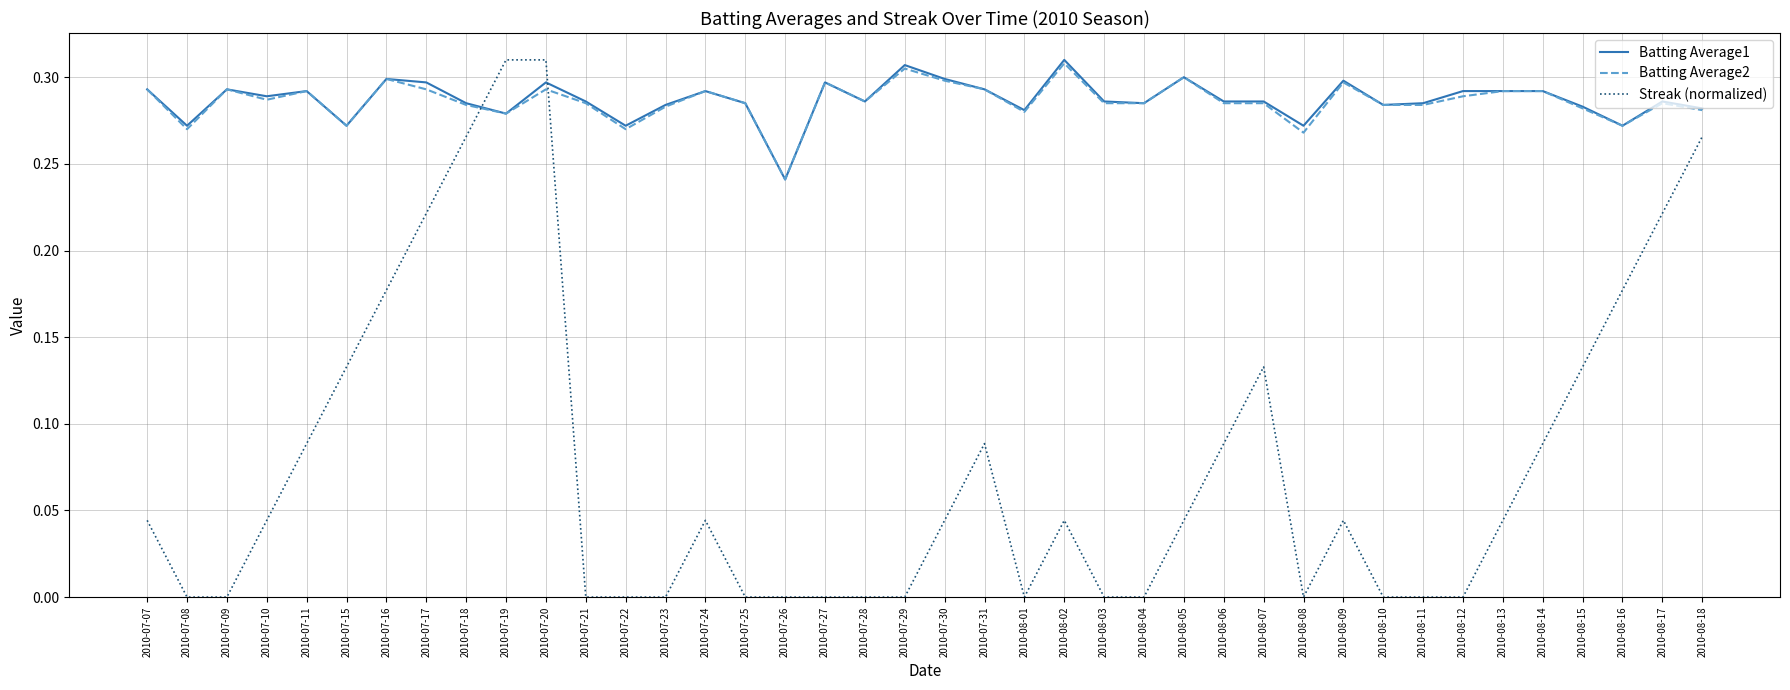

How many Batting Average1 values are between 0 and 1?

40